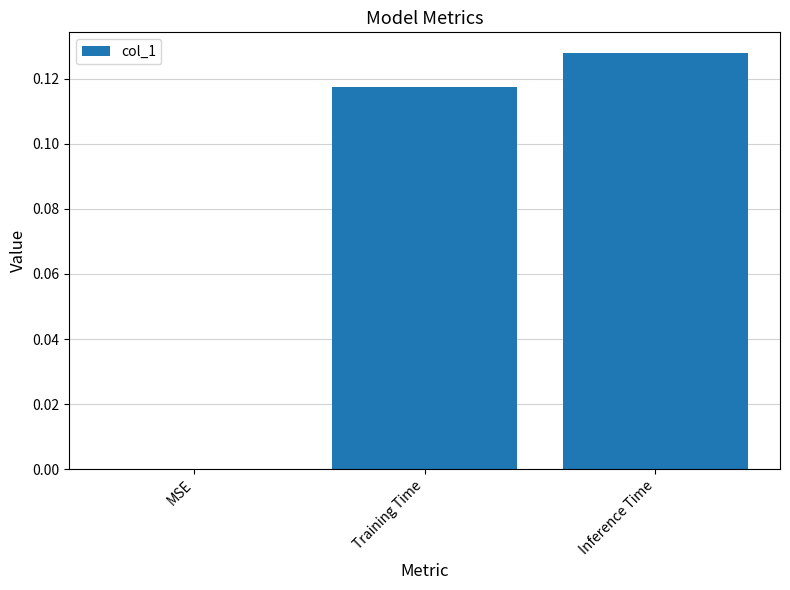

Which category has the highest value across all series?

Inference Time